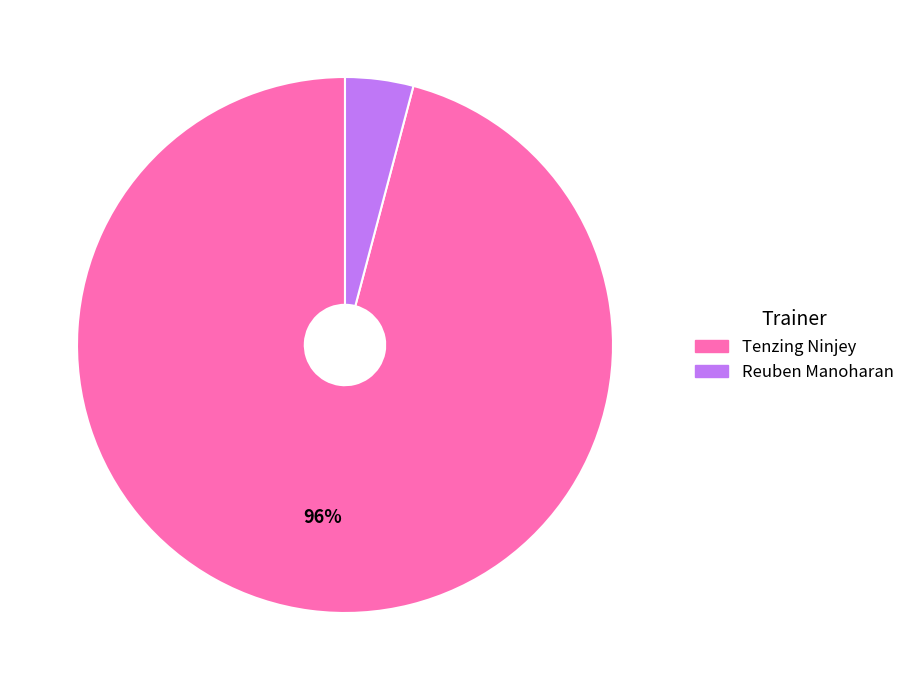

To the nearest percent, what is the difference between the largest and smallest slice percentages?

92%